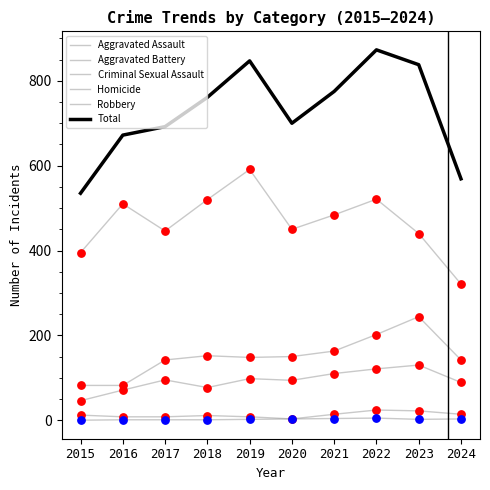

Is the value of Robbery at 2019 greater than the value of Homicide at 2018?

Yes